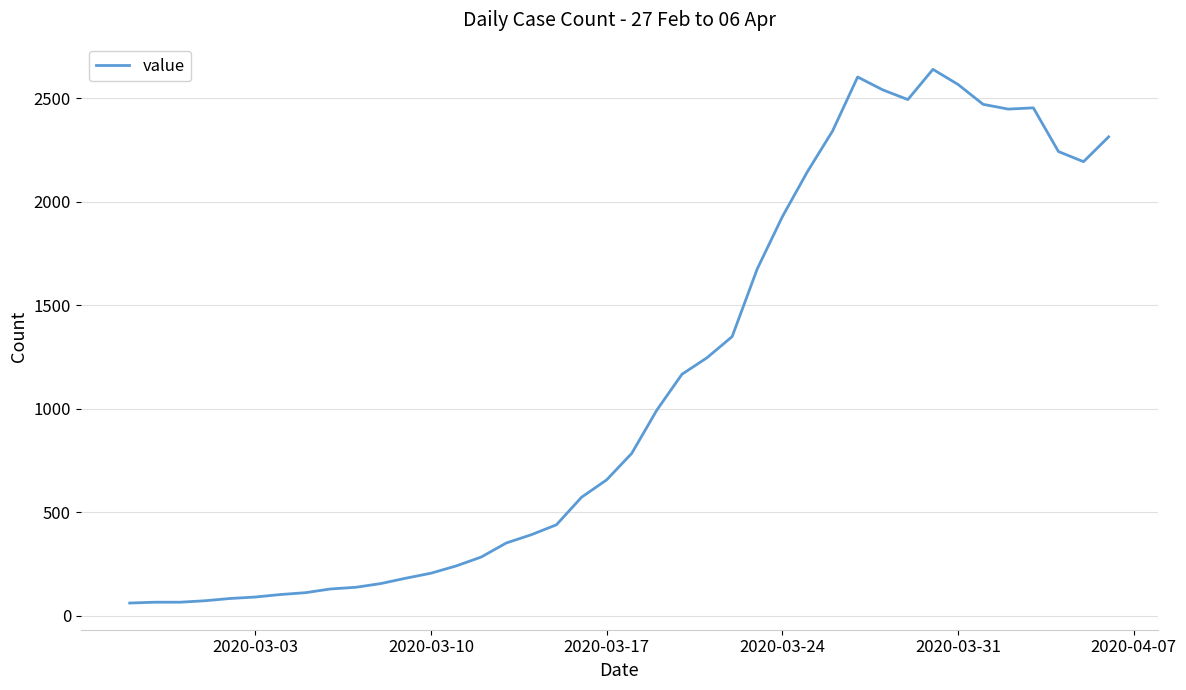

Does the chart have visible grid lines?

Yes